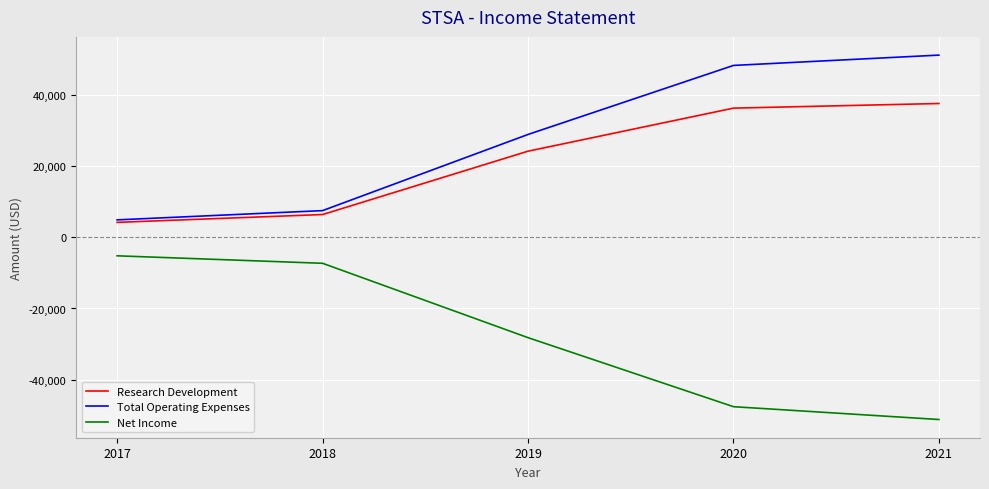

What is the difference between the highest and lowest values at 2018?

14800